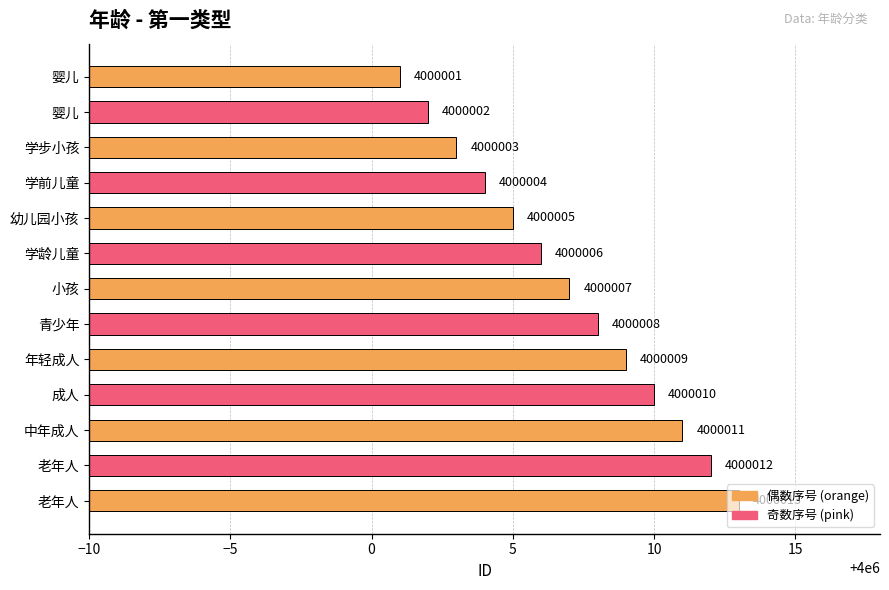

The chart shows a value of 4000009 at 年轻成人. True or false?

True